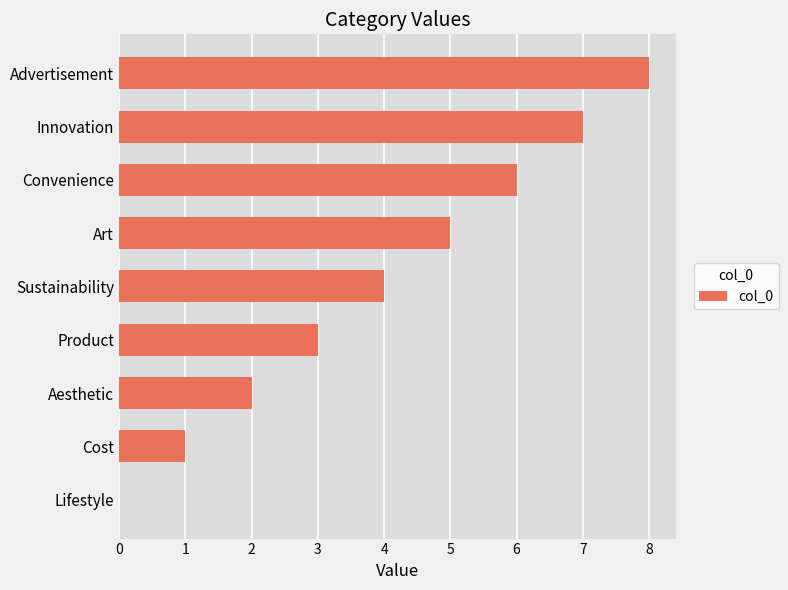

What is the maximum value shown in the chart?

8